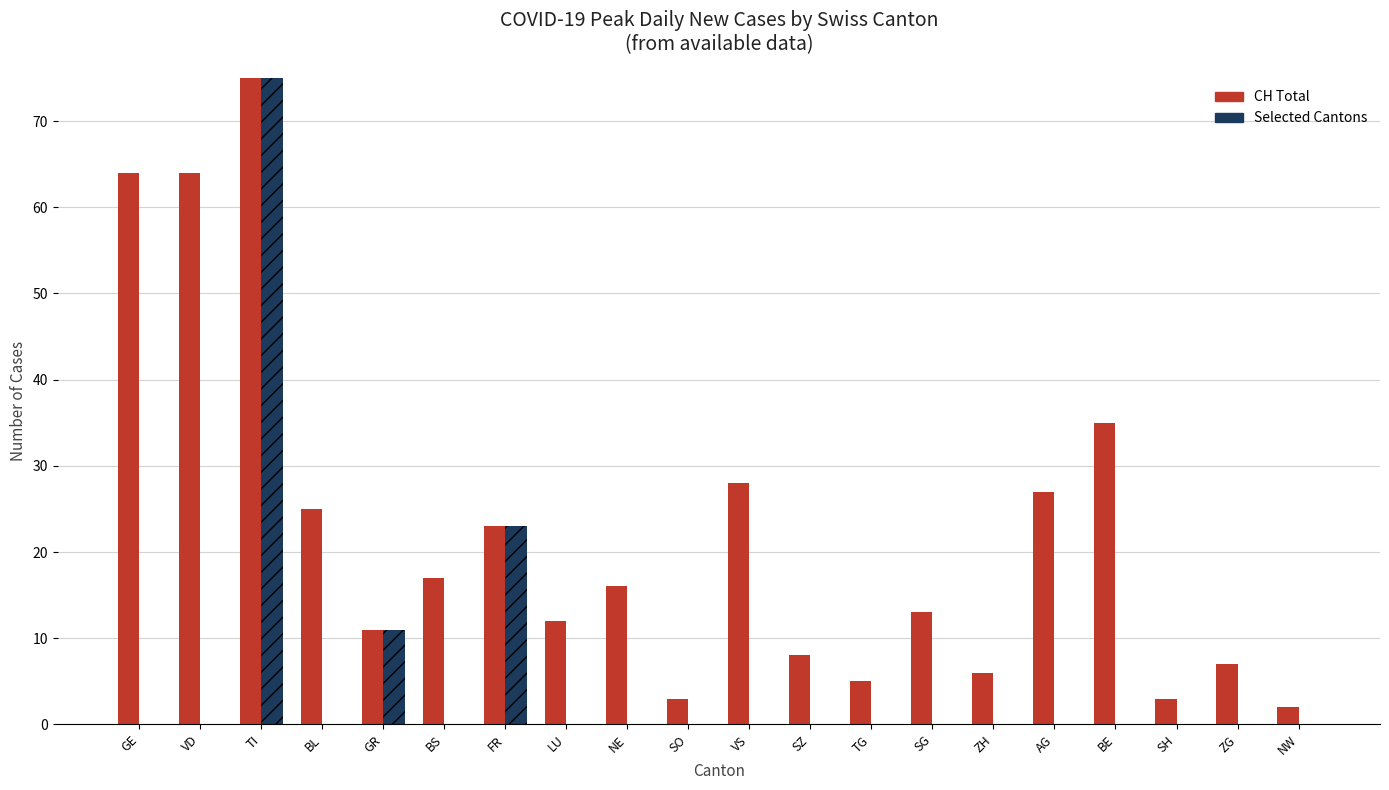

The VS series shows 38 at VS. True or false?

False